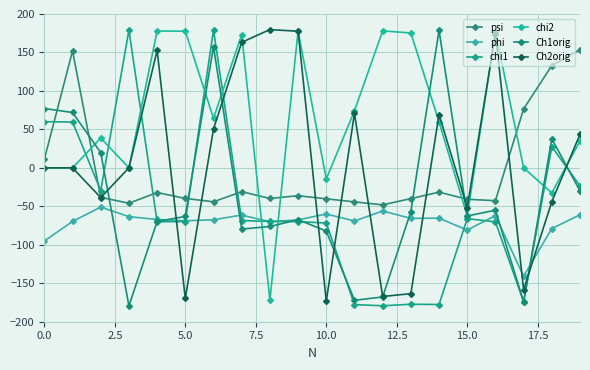

Rank the series by their maximum value, from highest to lowest.

Ch2orig, chi1, Ch1orig, chi2, psi, phi